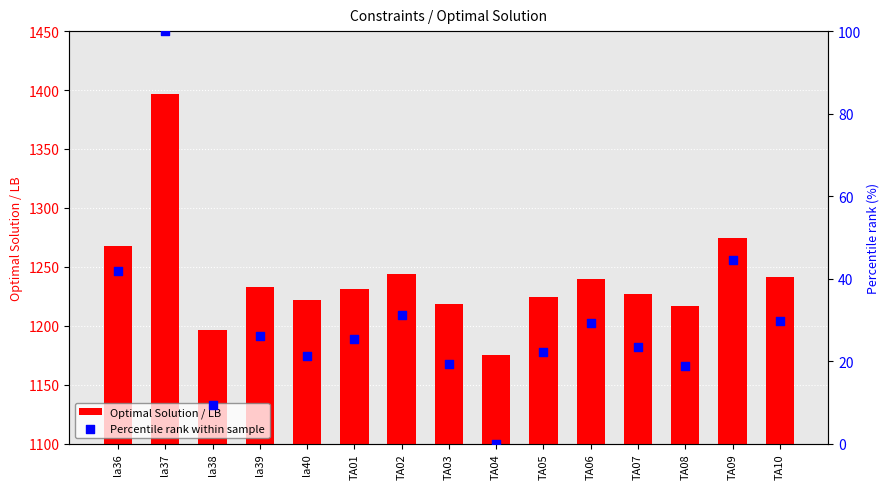

Which series contains the lowest Y value?

Percentile rank within sample